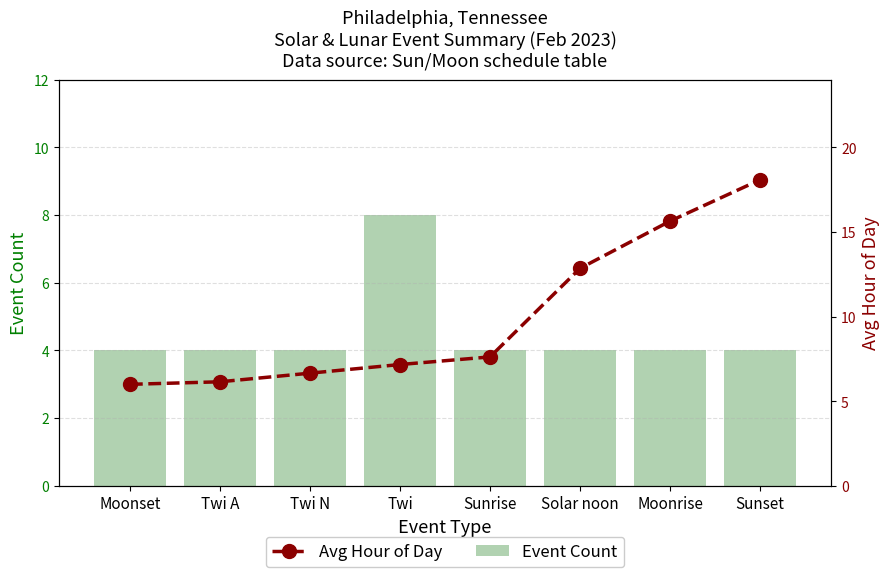

Reading right to left, transcribe all the data shown in this chart.

Event Count: Sunset=4.0	Moonrise=4.0	Solar noon=4.0	Sunrise=4.0	Twi=8.0	Twi N=4.0	Twi A=4.0	Moonset=4.0
Avg Hour of Day: Sunset=18.1	Moonrise=15.6	Solar noon=12.8	Sunrise=7.6	Twi=7.2	Twi N=6.7	Twi A=6.2	Moonset=6.0